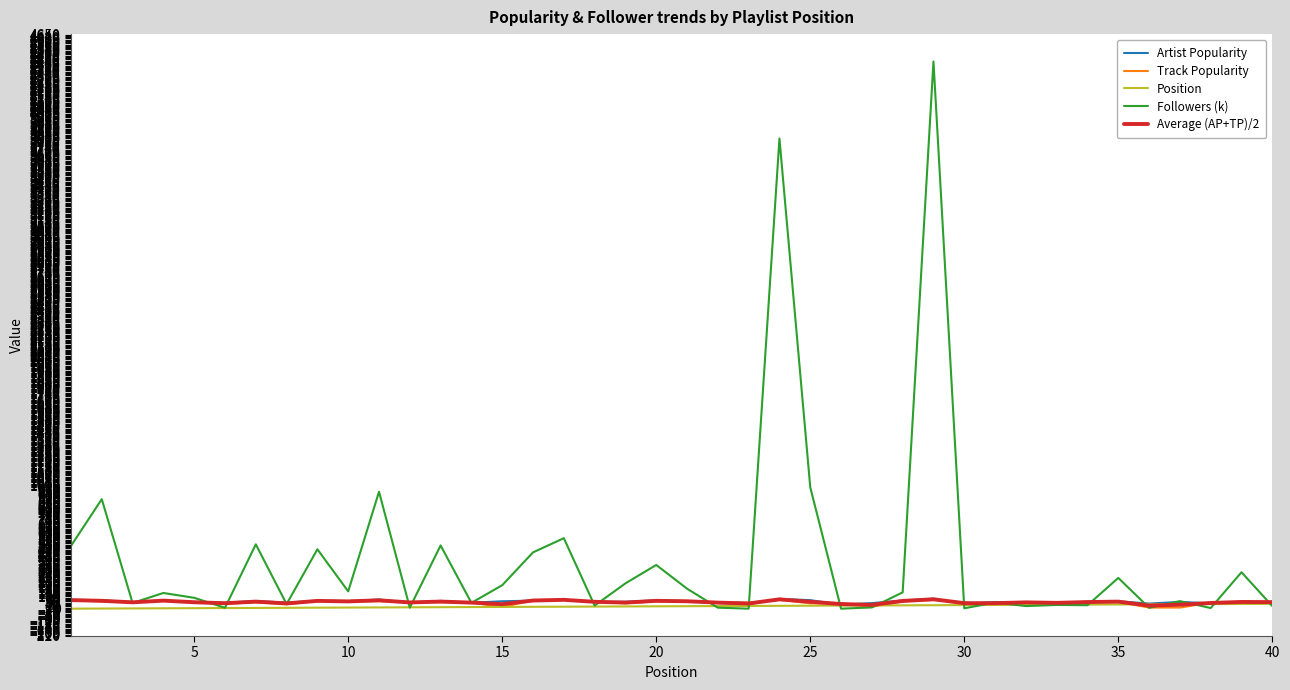

Which series has the largest range (max minus min)?

Followers (k)